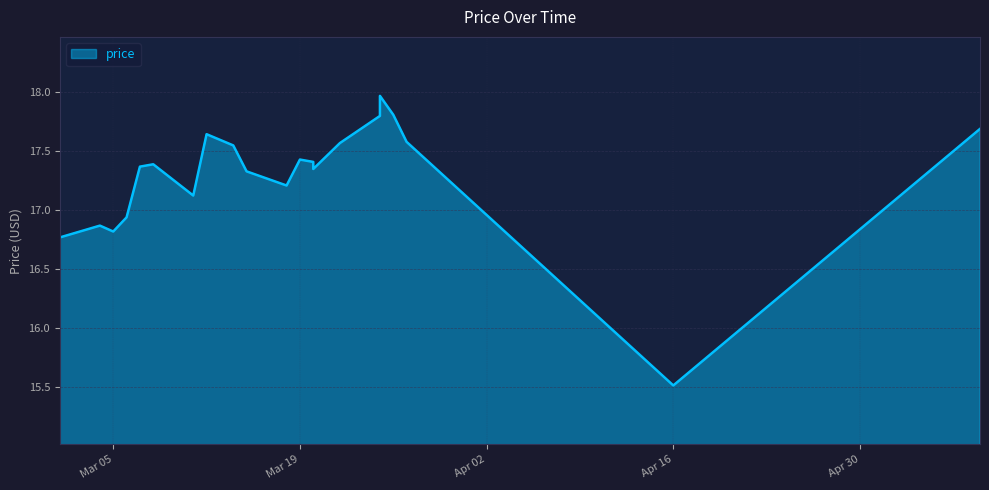

Where does the data first go above 17?

2024-03-07